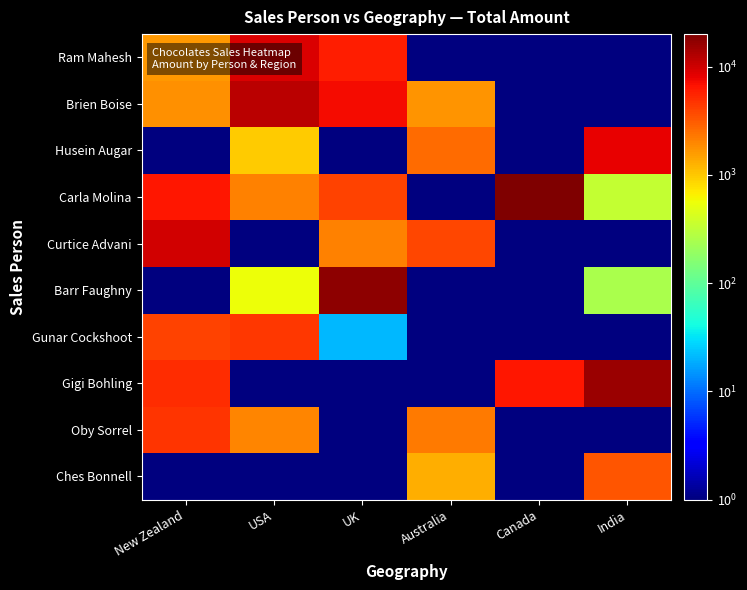

What is the greatest value displayed?

19943.0